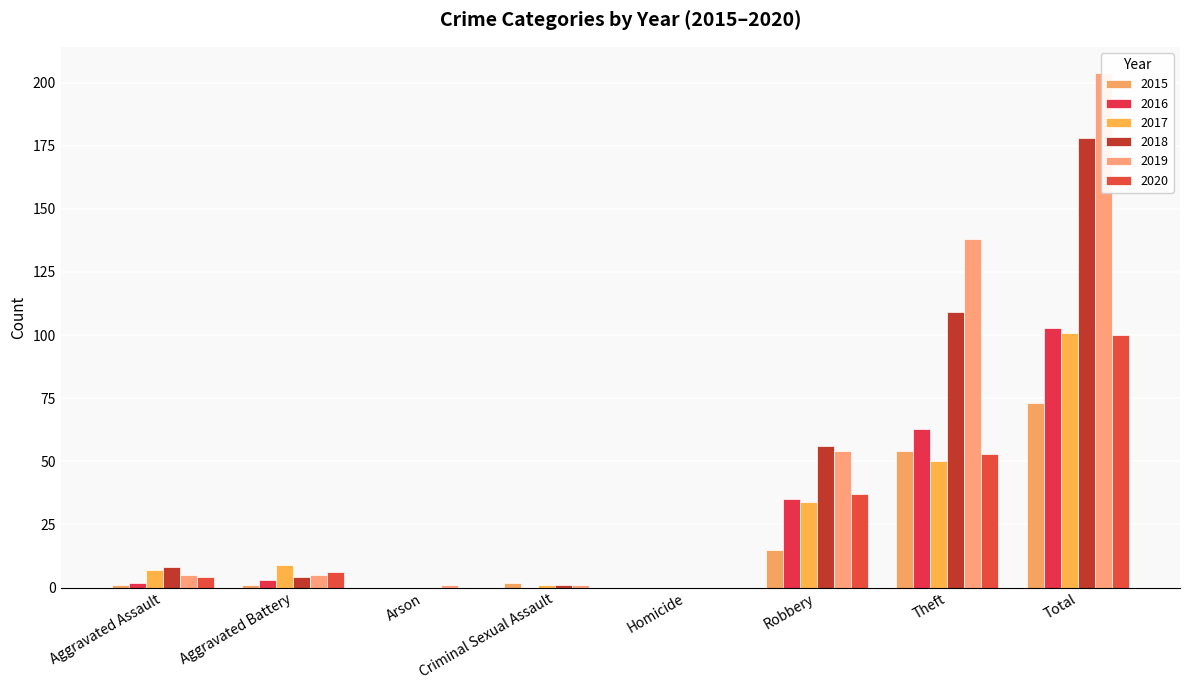

Read the 2020 value at Theft, to the nearest 10.

50